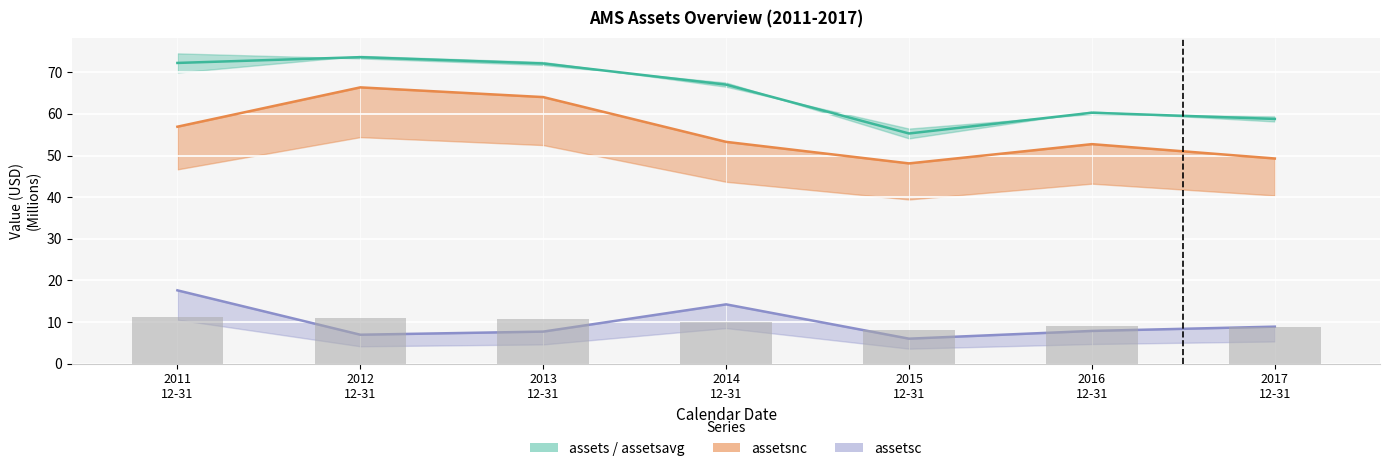

Which has a higher value, 2016
12-31 or 2011
12-31?

2011
12-31